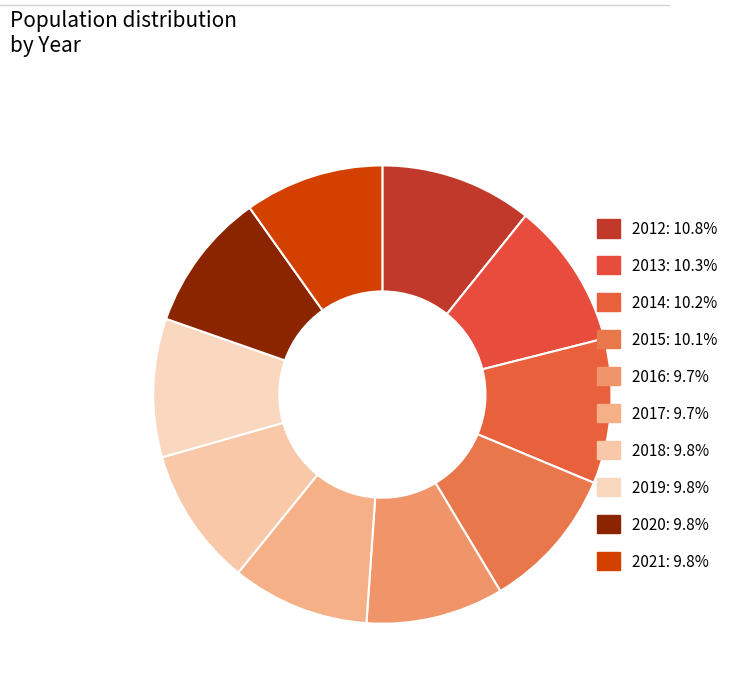

How many slices are in this pie chart?

10